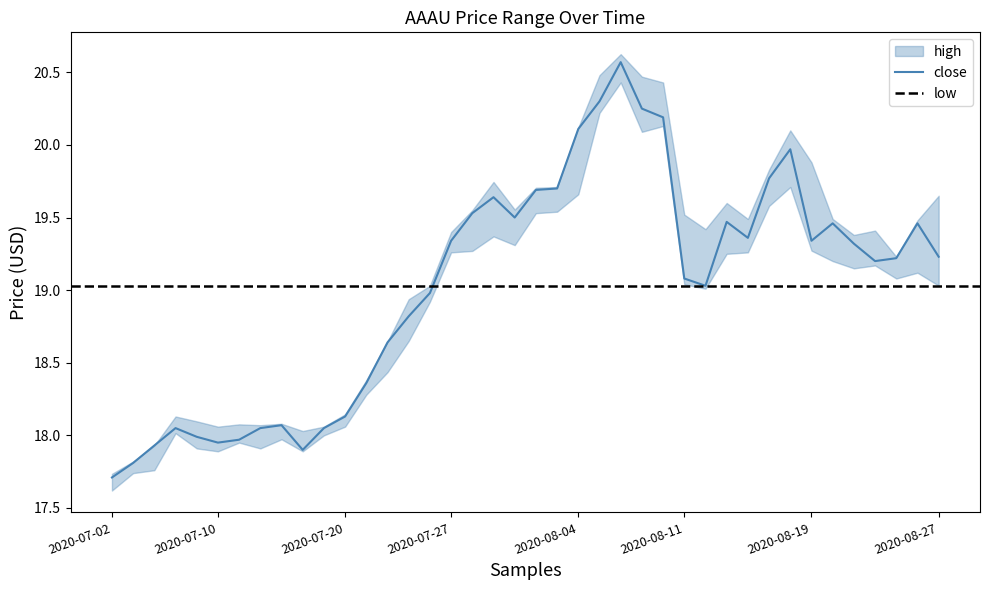

In low, how many points are lower than both neighbors (excluding endpoints)?

8